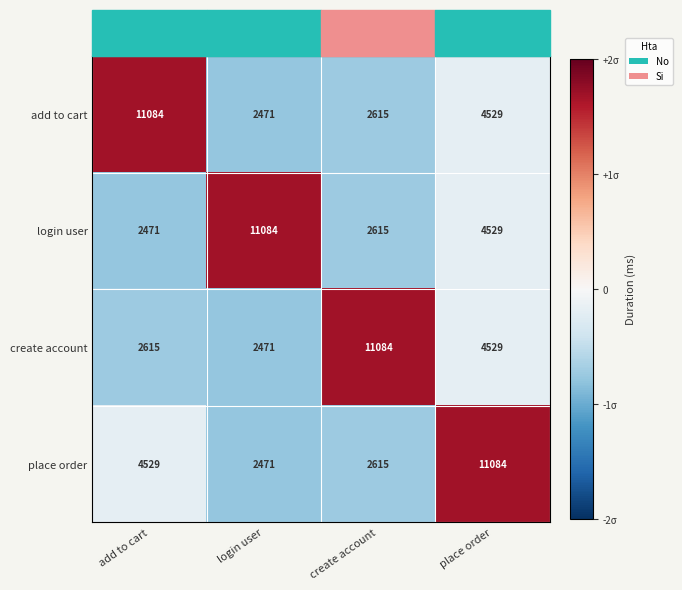

Count the number of categories in the chart.

4